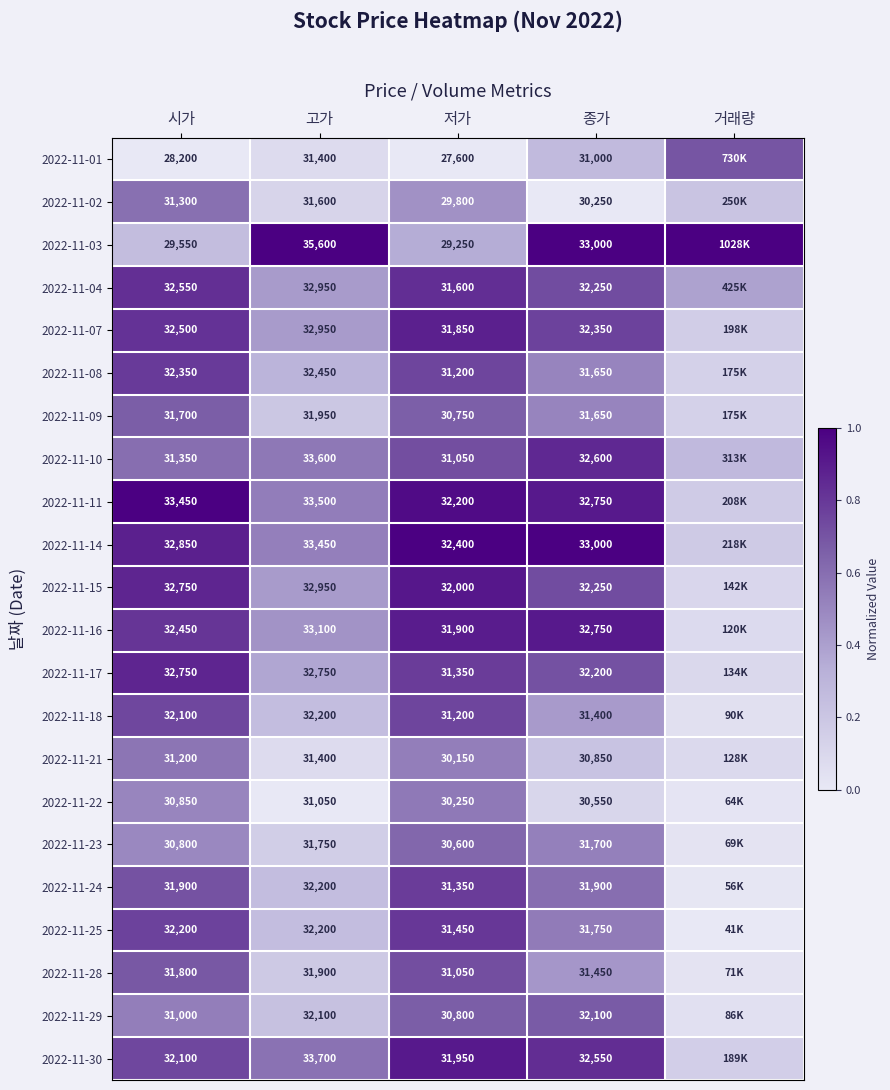

Is the value of 2022-11-04 at 고가 greater than the value of 2022-11-15 at 시가?

Yes